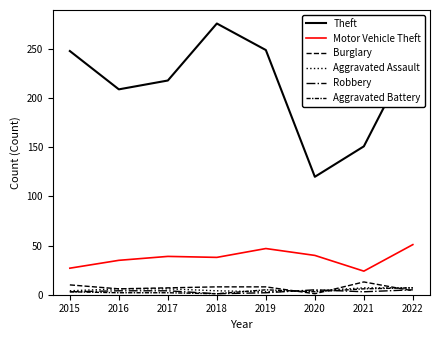

How many lines are shown in the chart?

6